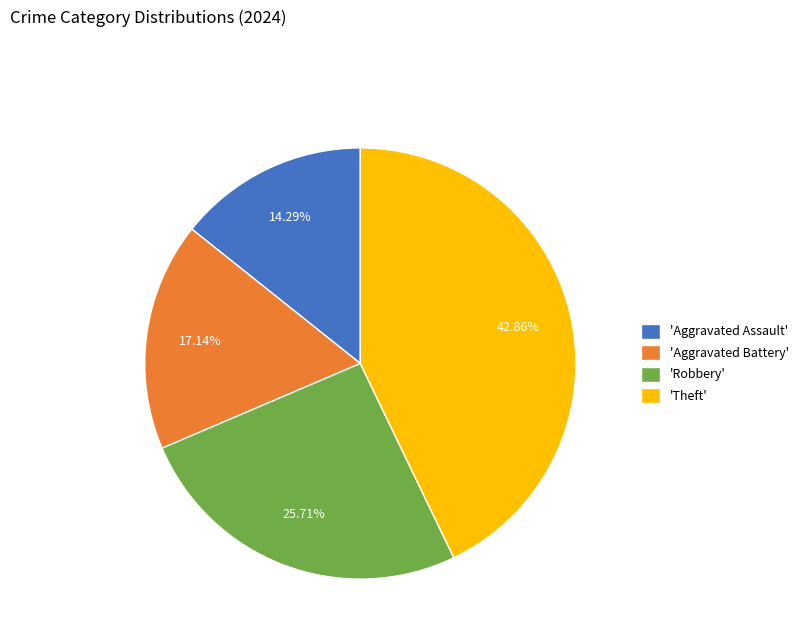

Does any single category account for the majority?

No